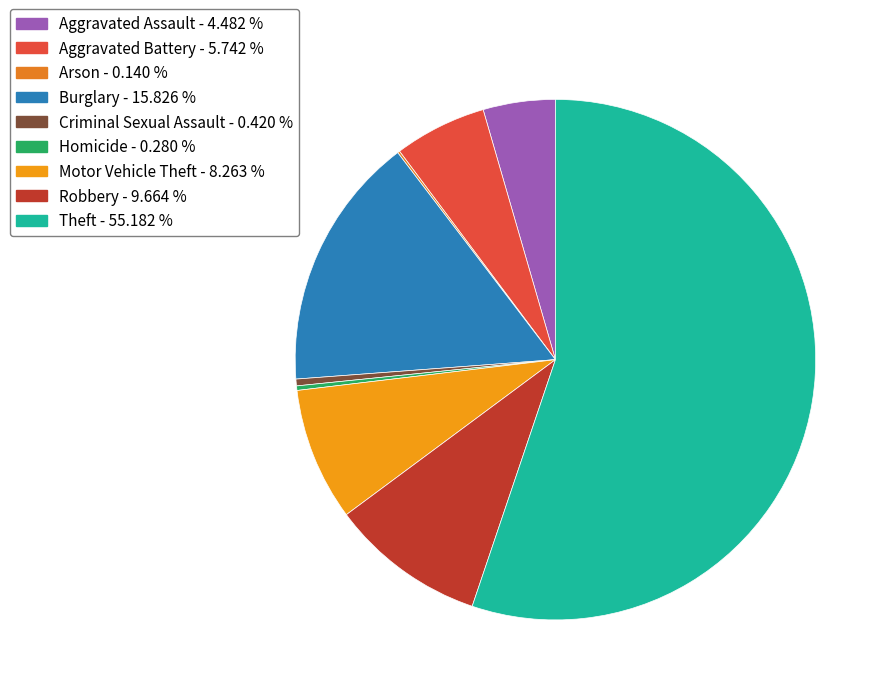

Is there a majority slice in this chart?

Yes